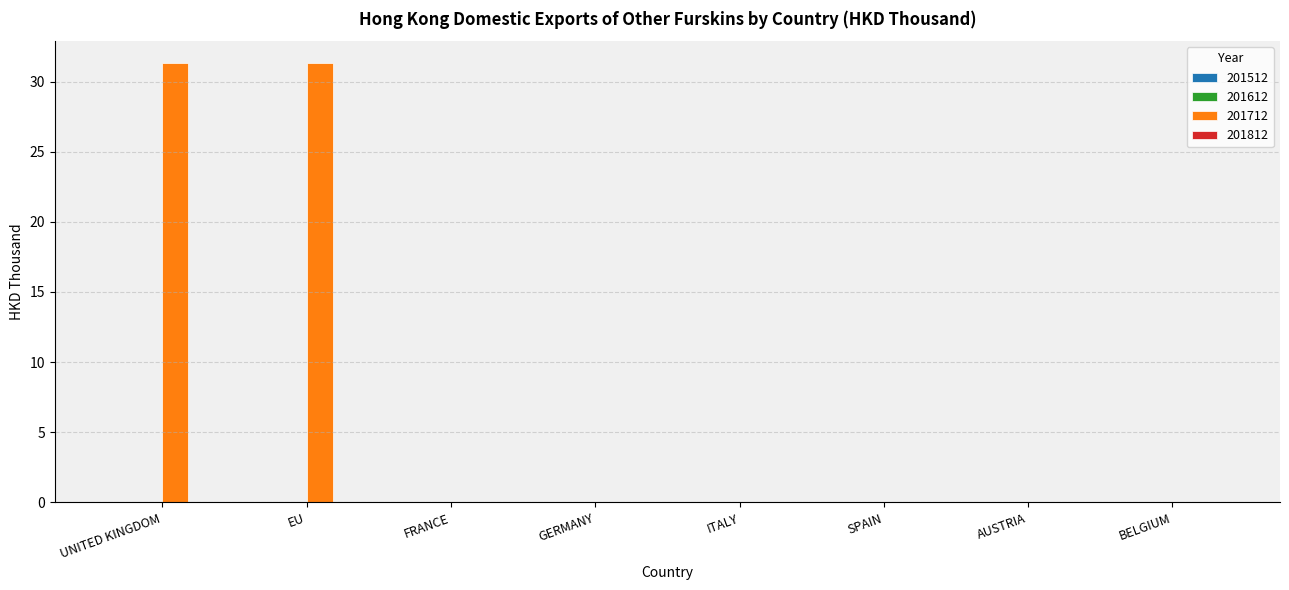

What is the change in value from EU to BELGIUM?

-31.3